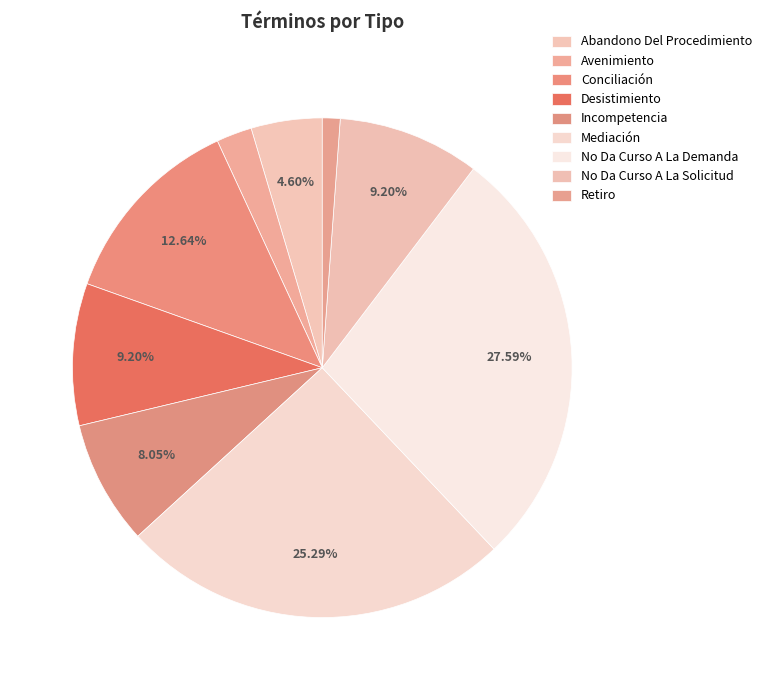

To the nearest percent, what portion does Incompetencia represent?

8%